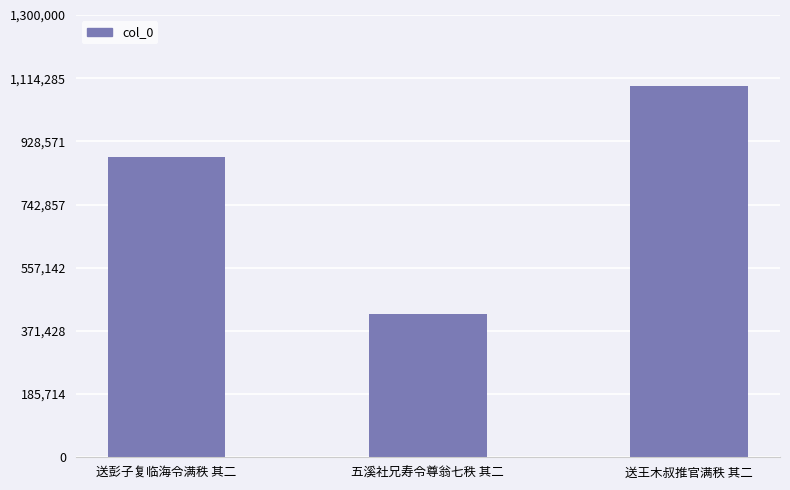

What is the greatest value displayed?

1092602